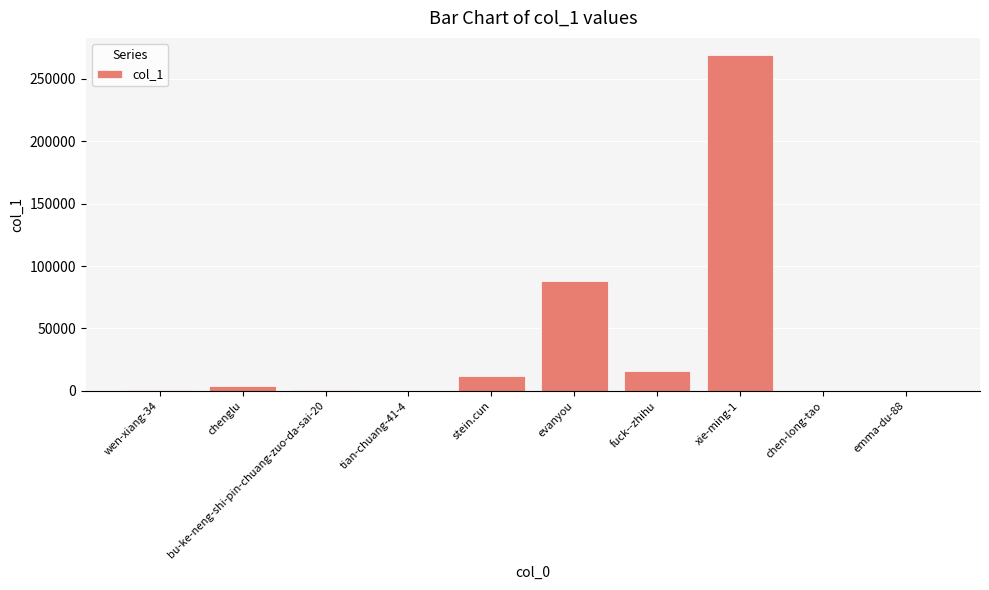

What is the change in value from evanyou to fuck--zhihu?

-71519